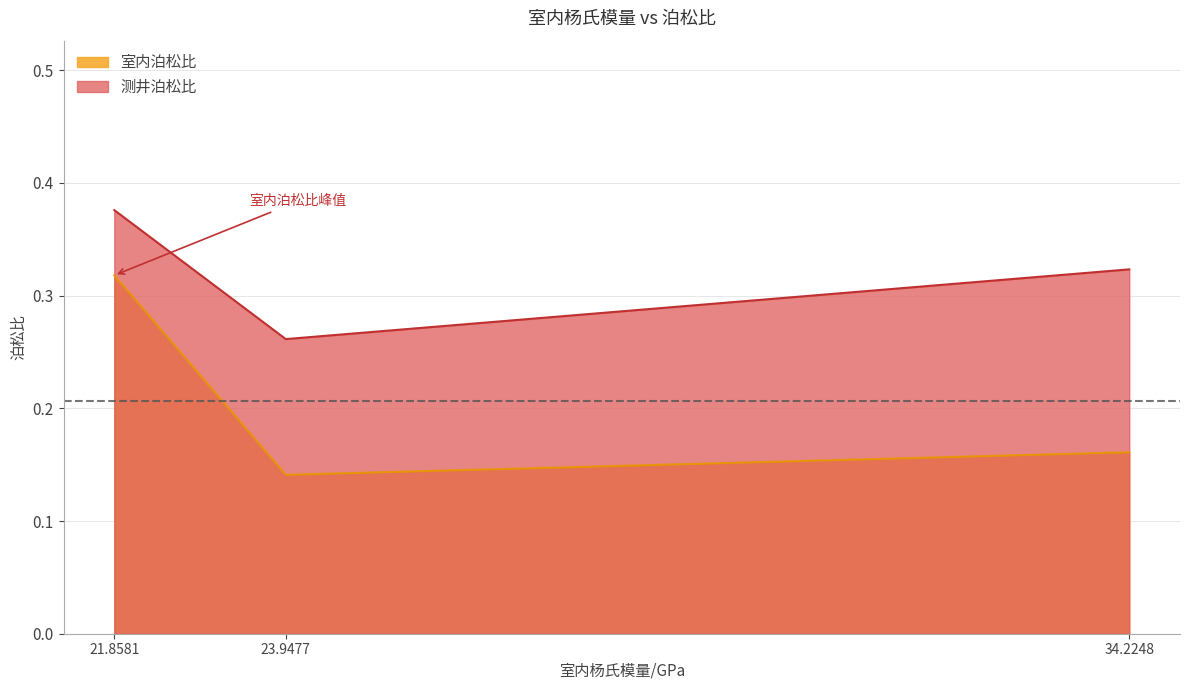

Which category has the lowest value in the 测井泊松比 series?

23.9477